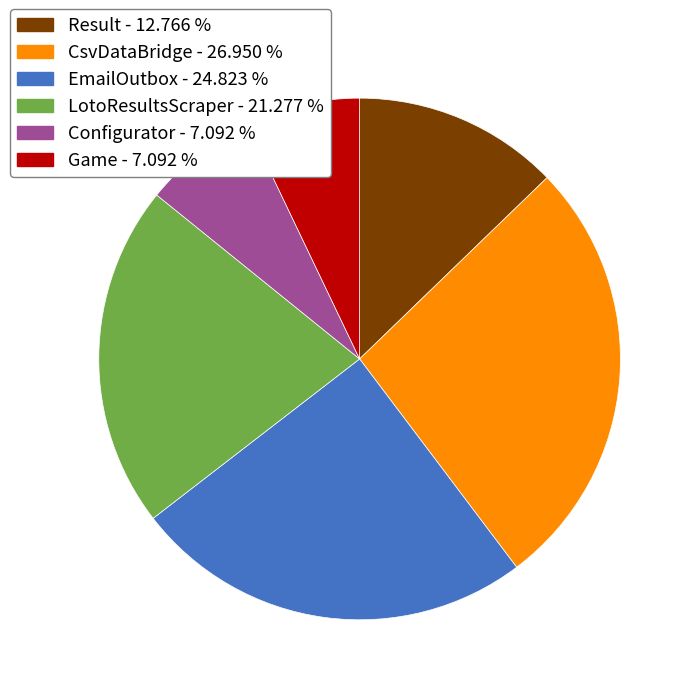

Which slice is the largest?

CsvDataBridge